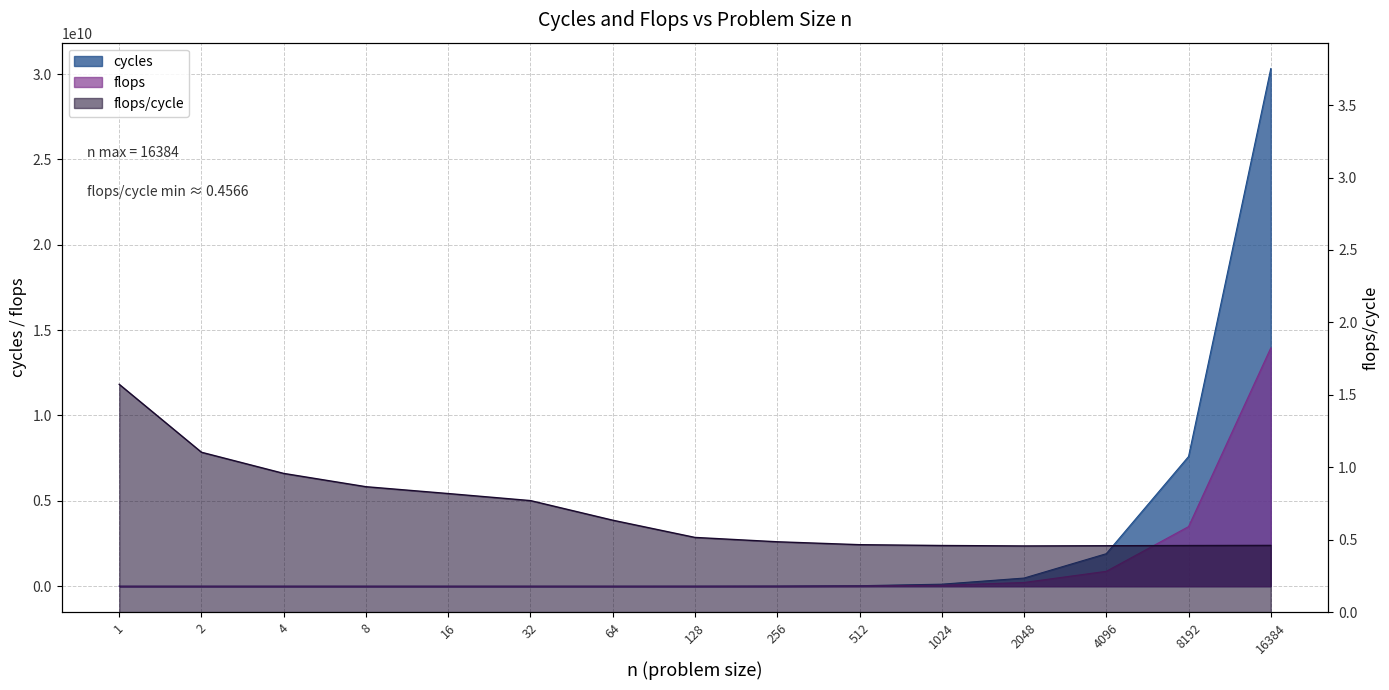

Which series has the largest total across all categories?

cycles